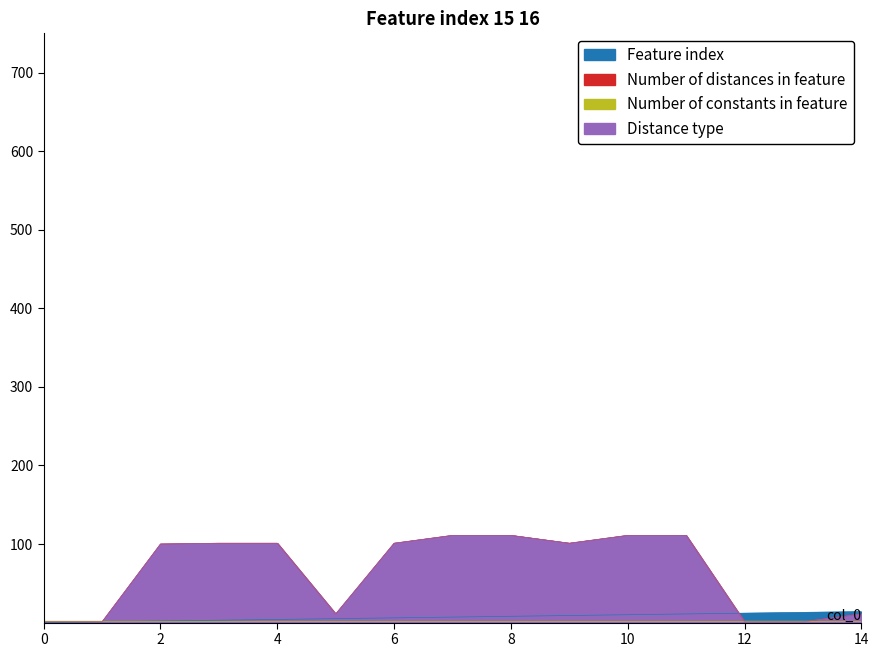

What is the greatest value displayed?

111